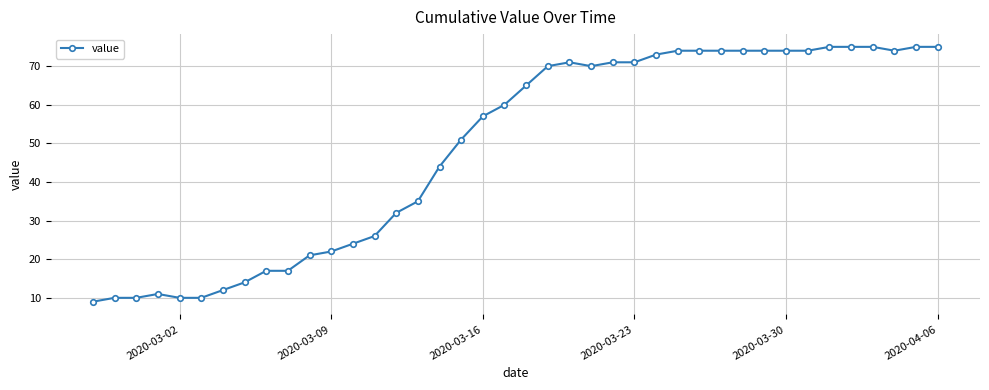

What is the greatest value displayed?

75